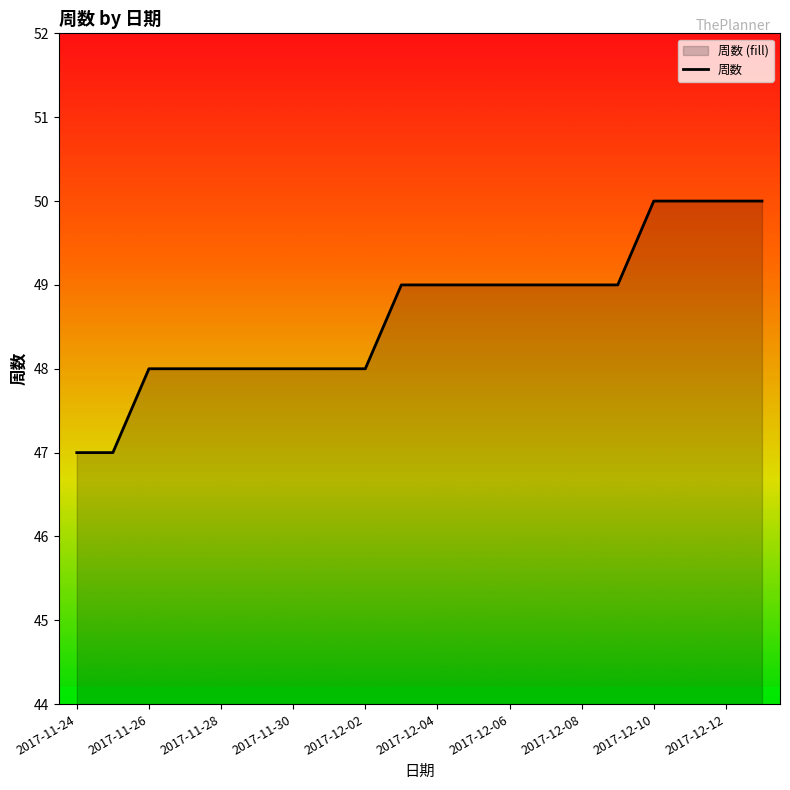

What is the value of the 20th point from the left?

50